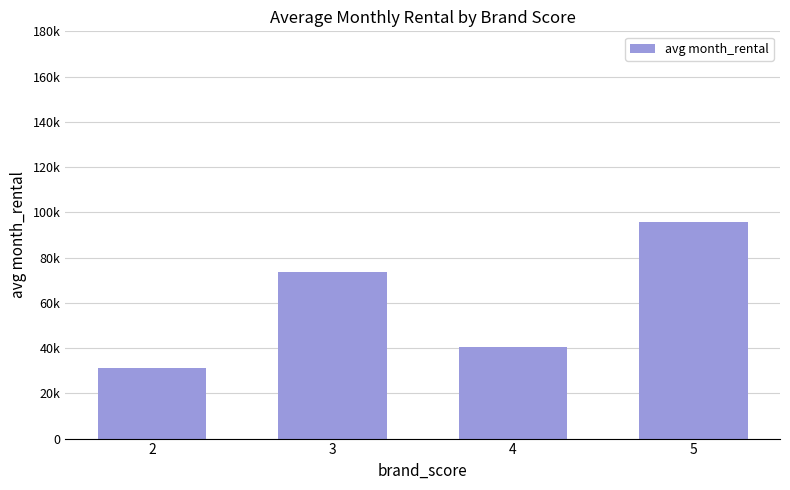

Does the chart contain any negative values?

No